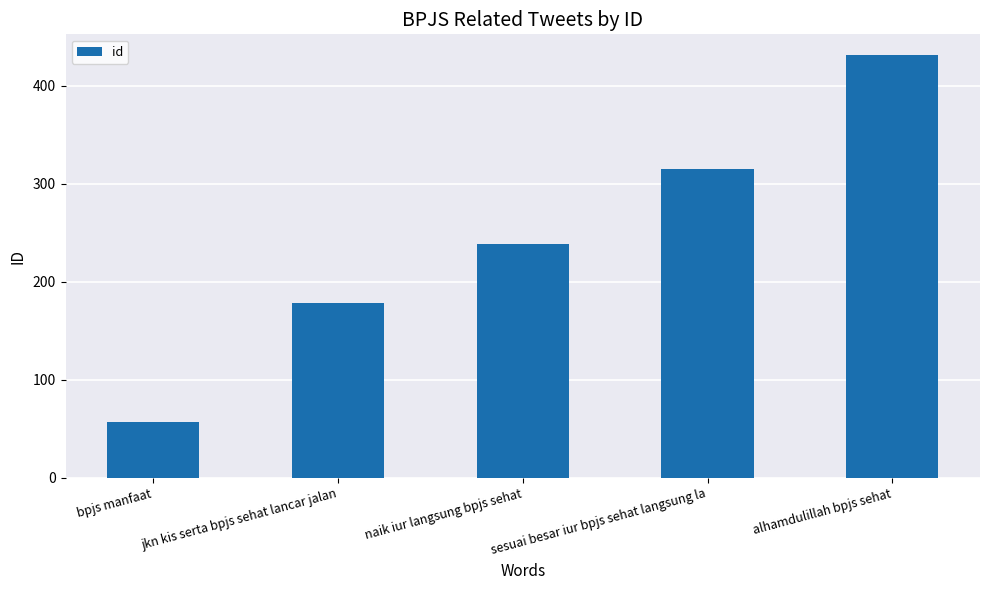

True or false: the data shows 296 at jkn kis serta bpjs sehat lancar jalan.

False